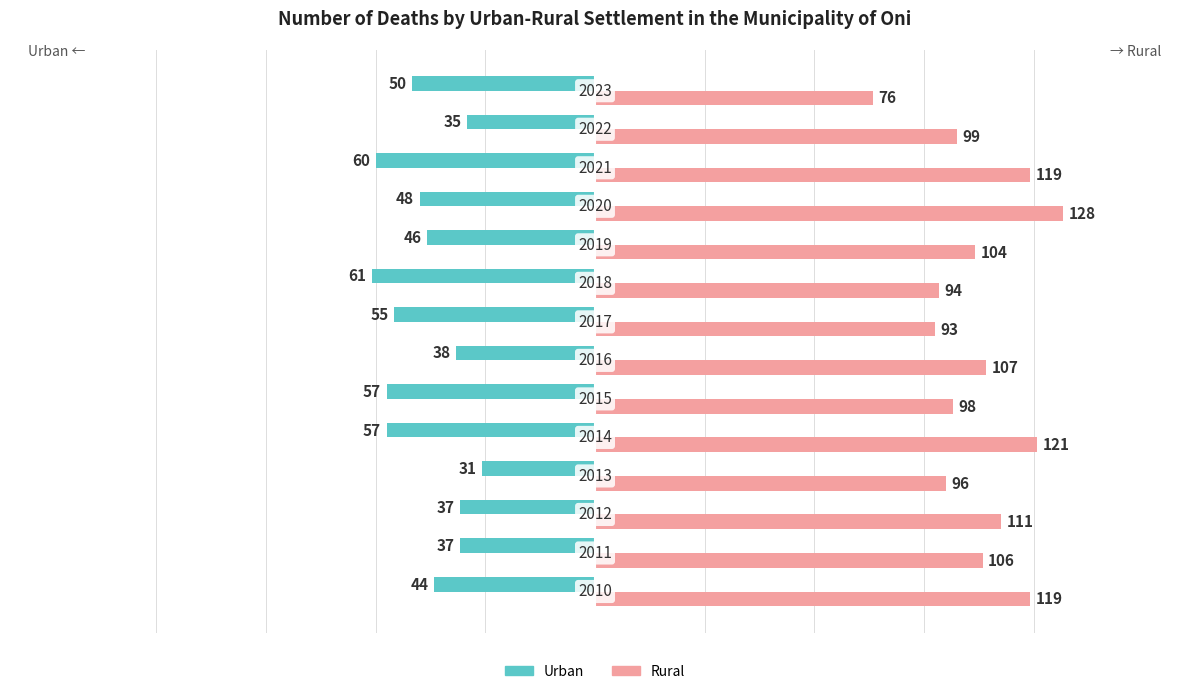

What is the value of the Rural bar at the 8th from the left?

93